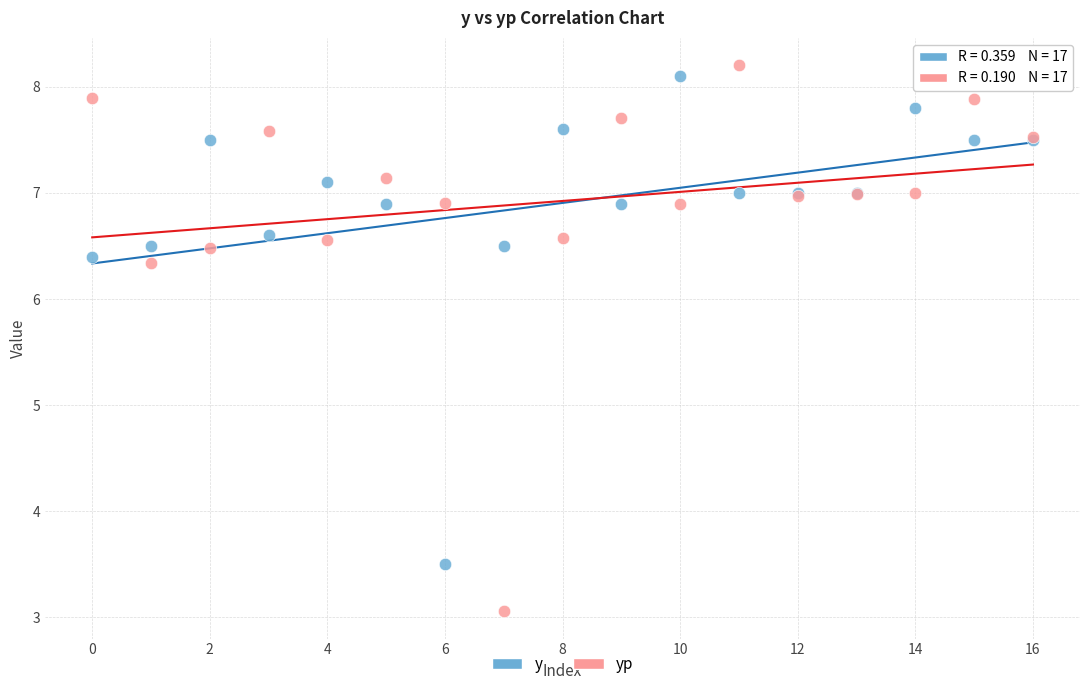

Which series contains the lowest Y value?

yp